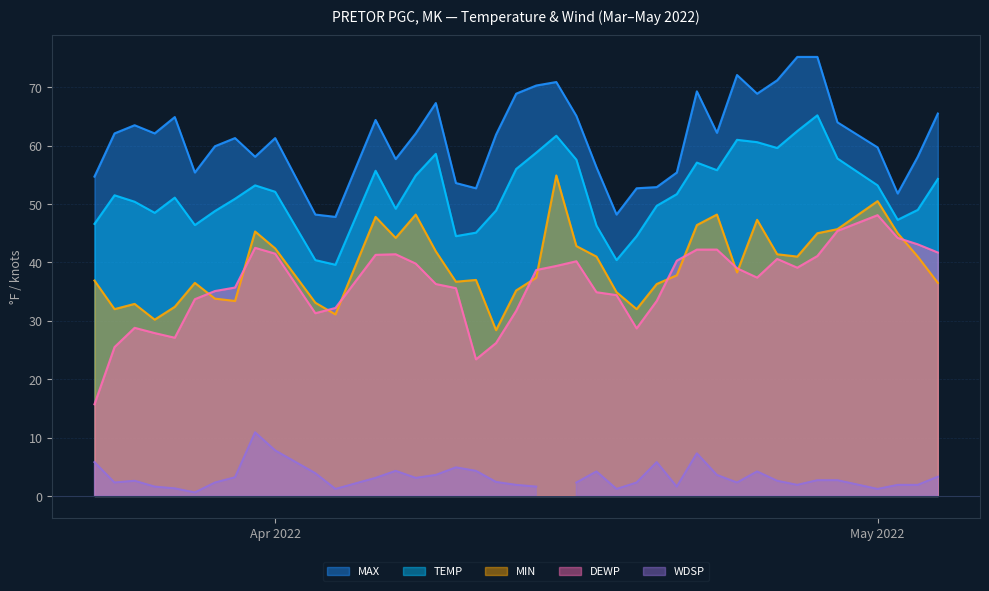

True or false: TEMP and MAX intersect in this chart.

False